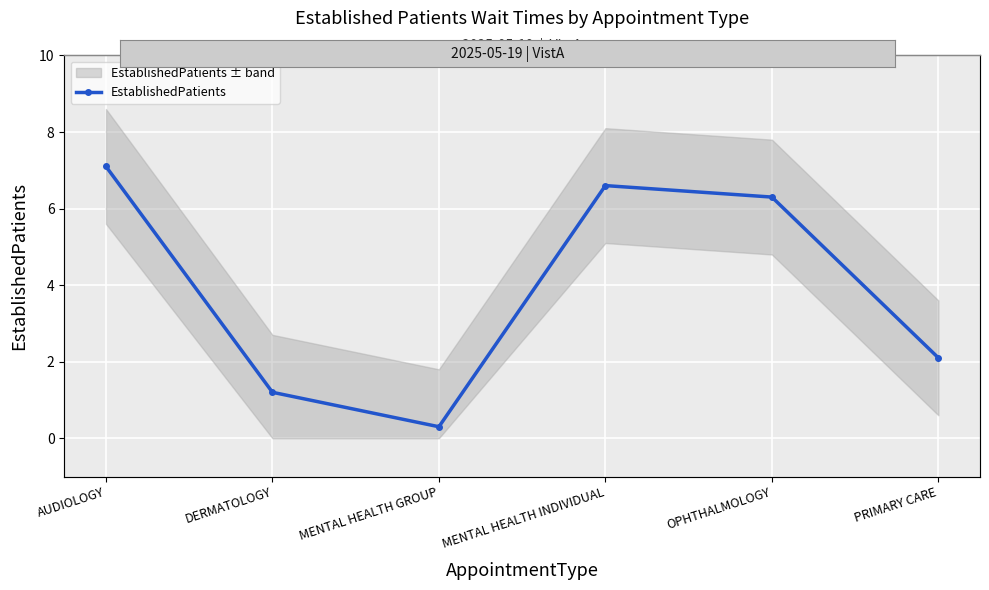

What is the average value?

3.9